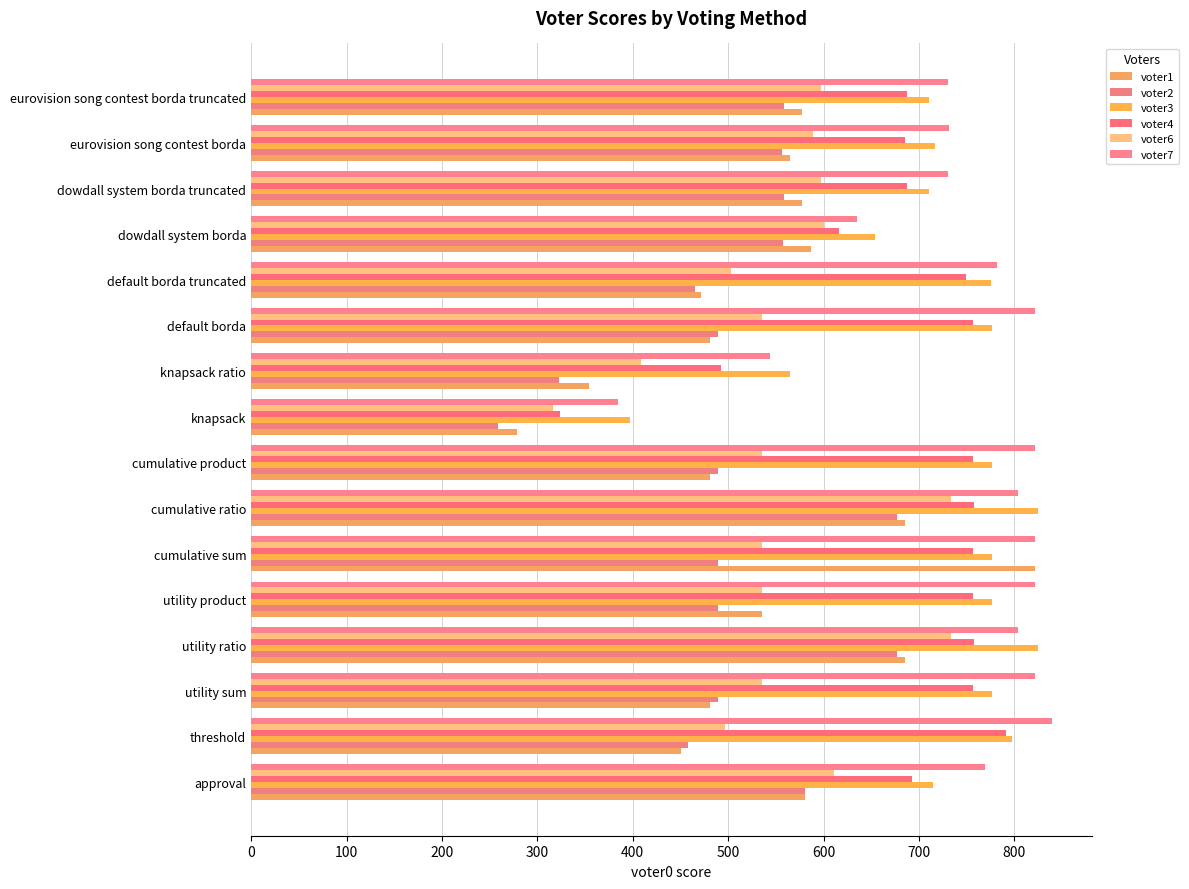

What is the sum of all voter2 values?

8116